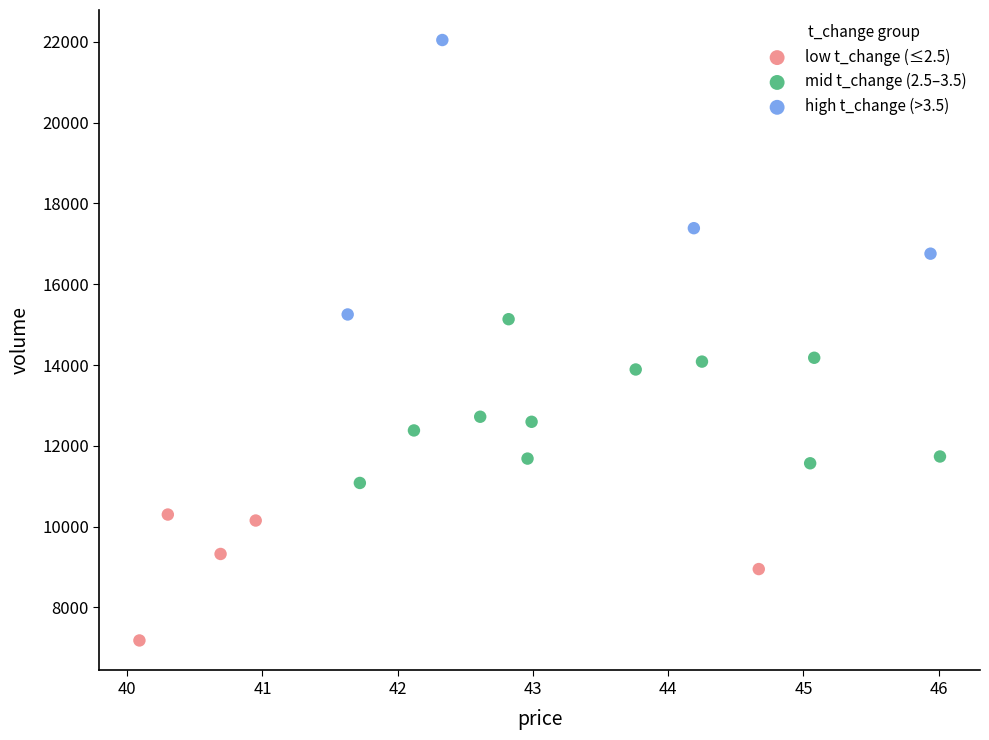

Which series reaches the maximum Y coordinate?

high t_change (>3.5)